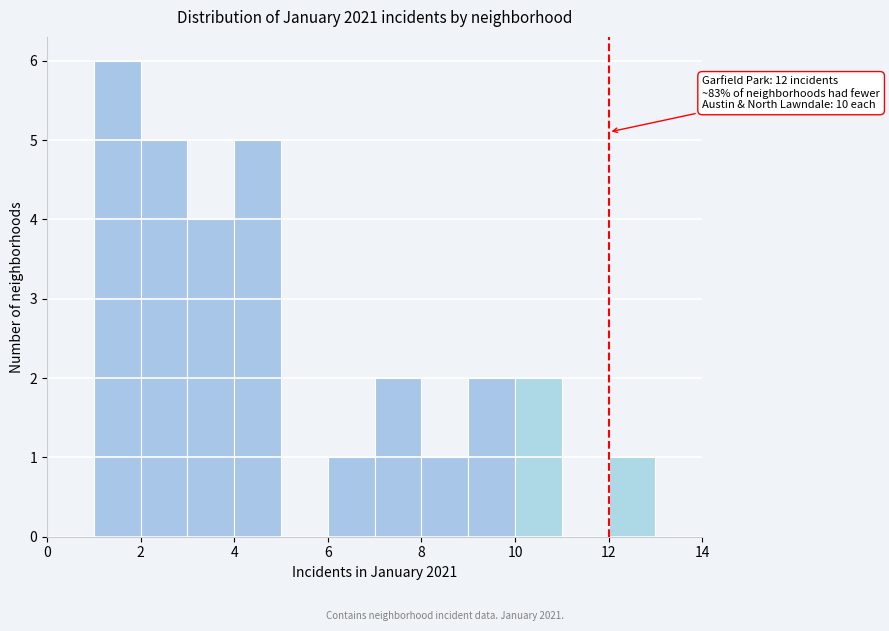

Over which range of the x-axis is the bar tallest?

1 to 2